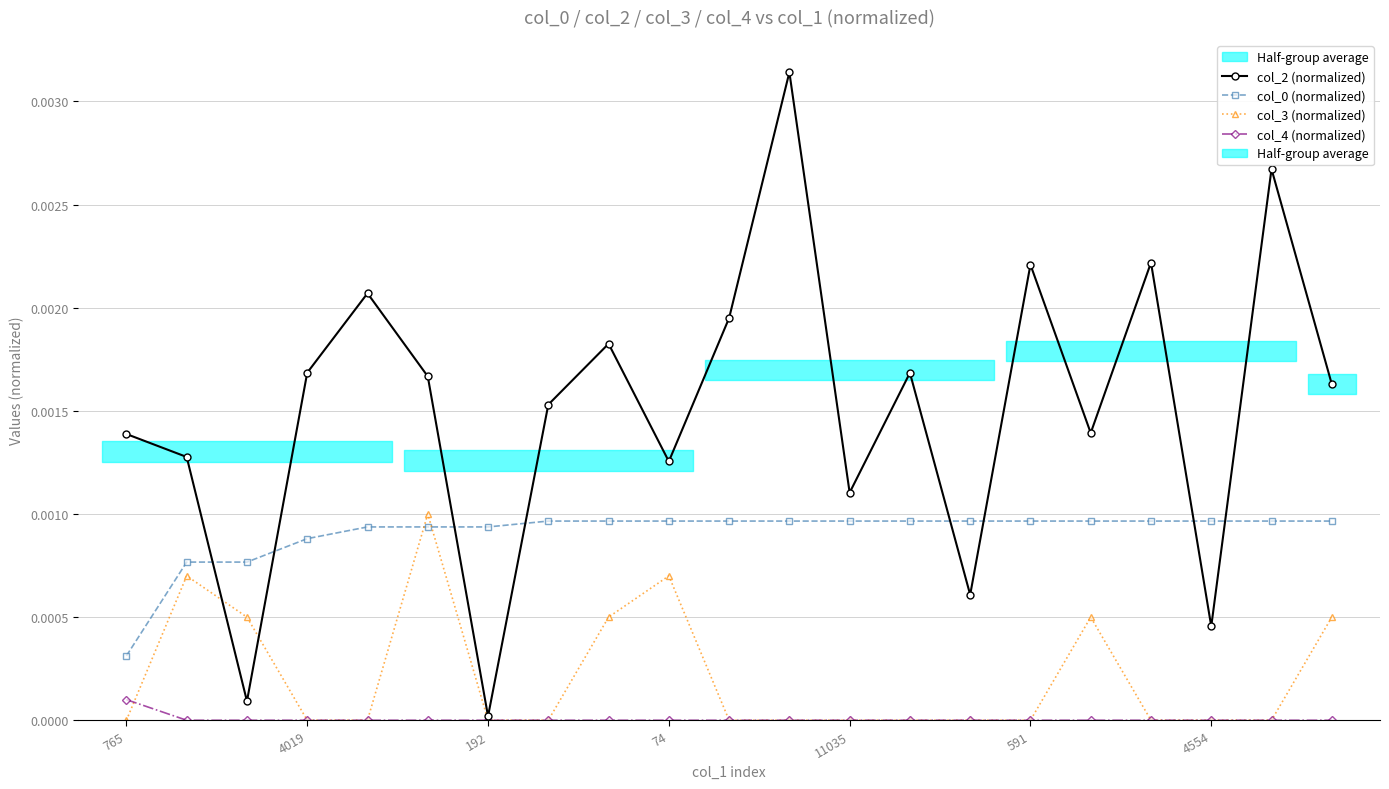

After their last crossing, which series has the higher values: col_3 (normalized) or col_4 (normalized)?

col_3 (normalized)